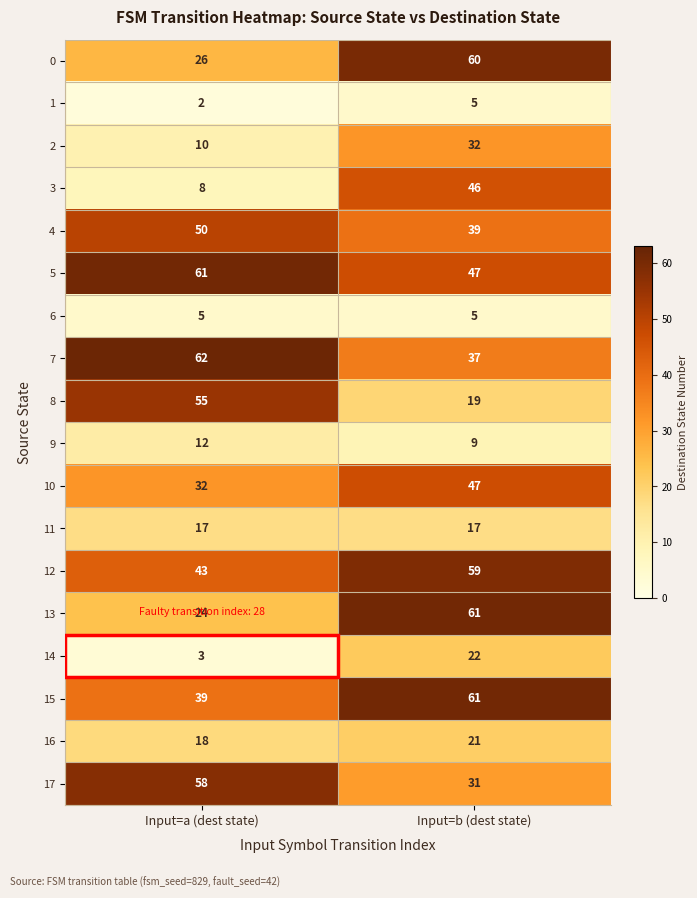

Which category has the highest value across all series?

Input=a (dest state)